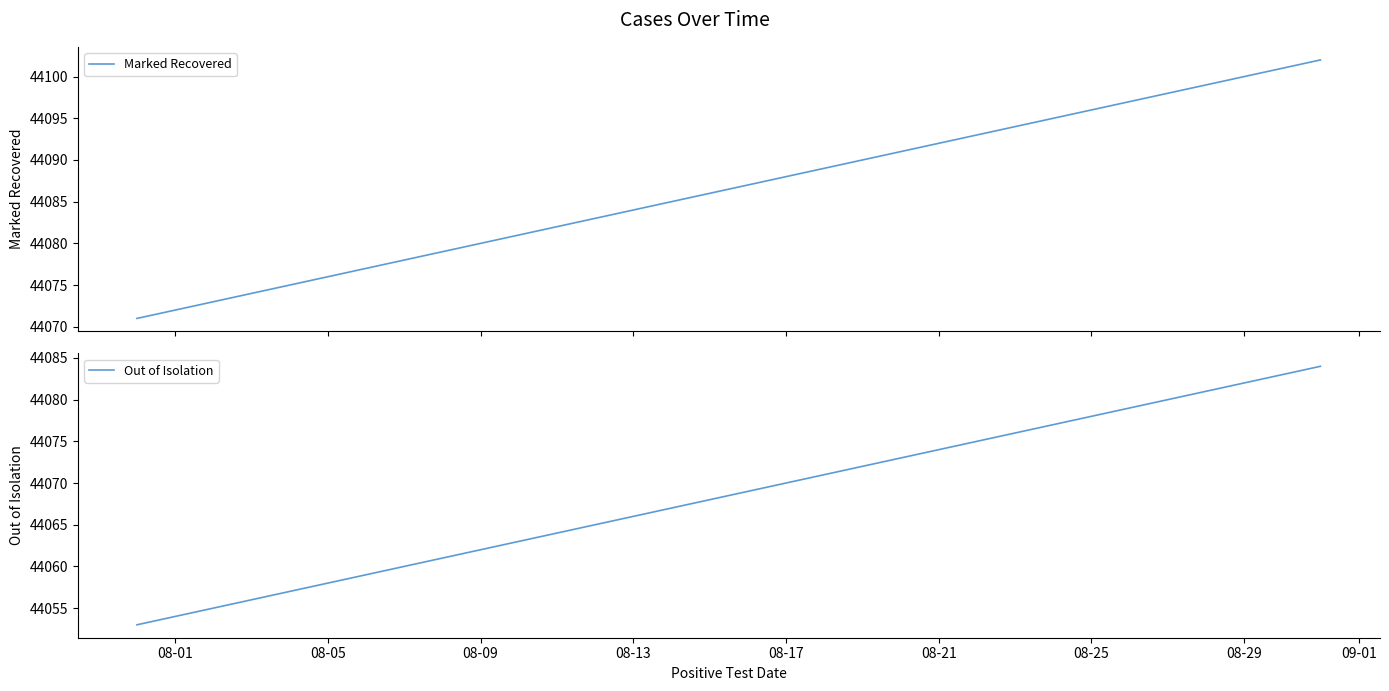

How many distinct data groups are displayed?

2